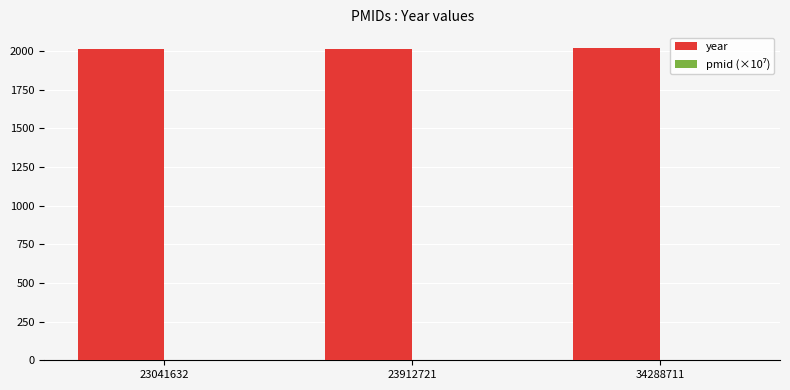

Which series has the largest total across all categories?

year